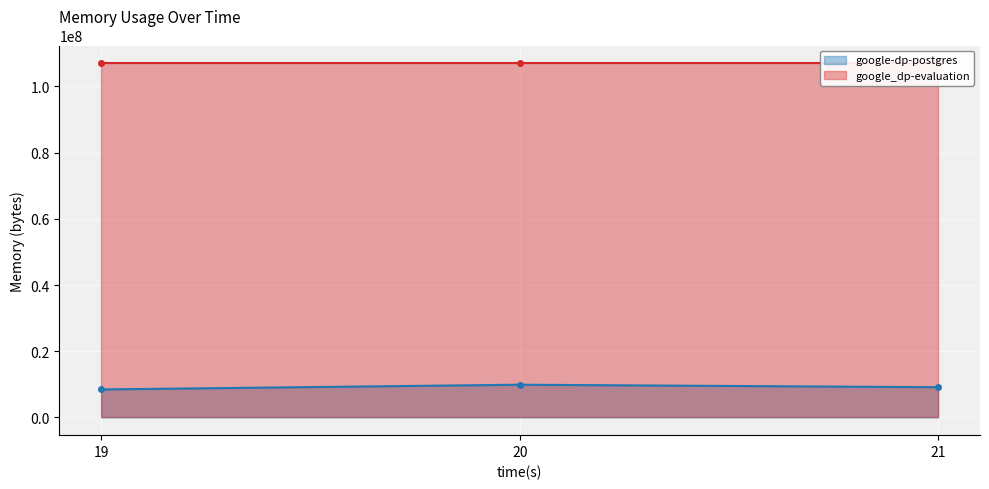

Count the values in the range 8458240 to 9887744.

3